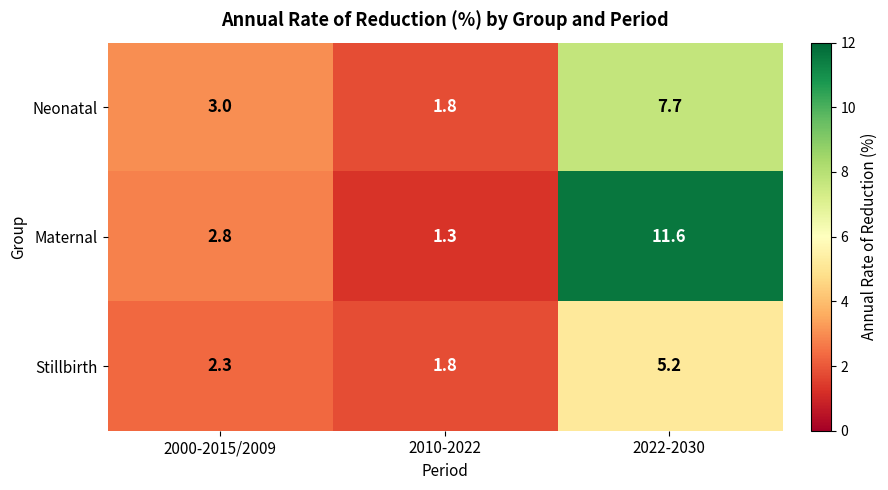

Which label corresponds to the largest value in the chart?

2022-2030